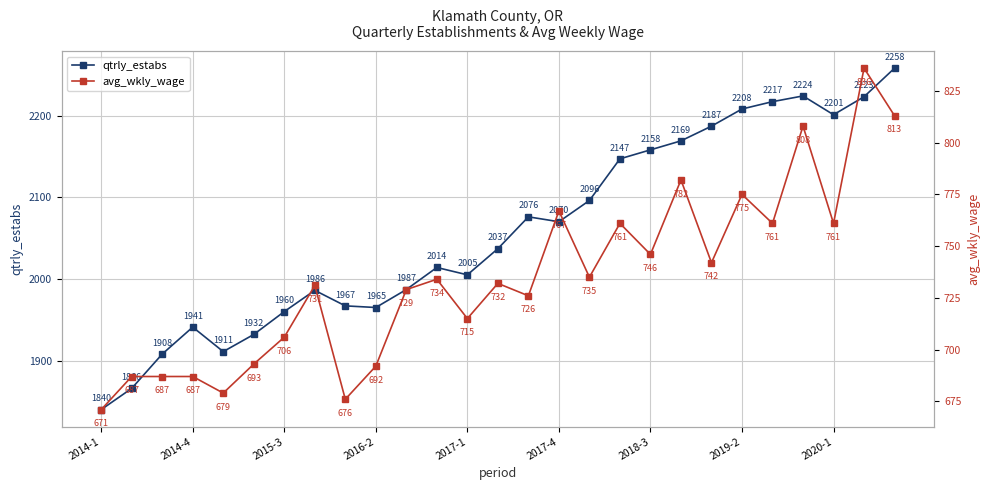

At which category does qtrly_estabs reach its first local peak?

2014-4